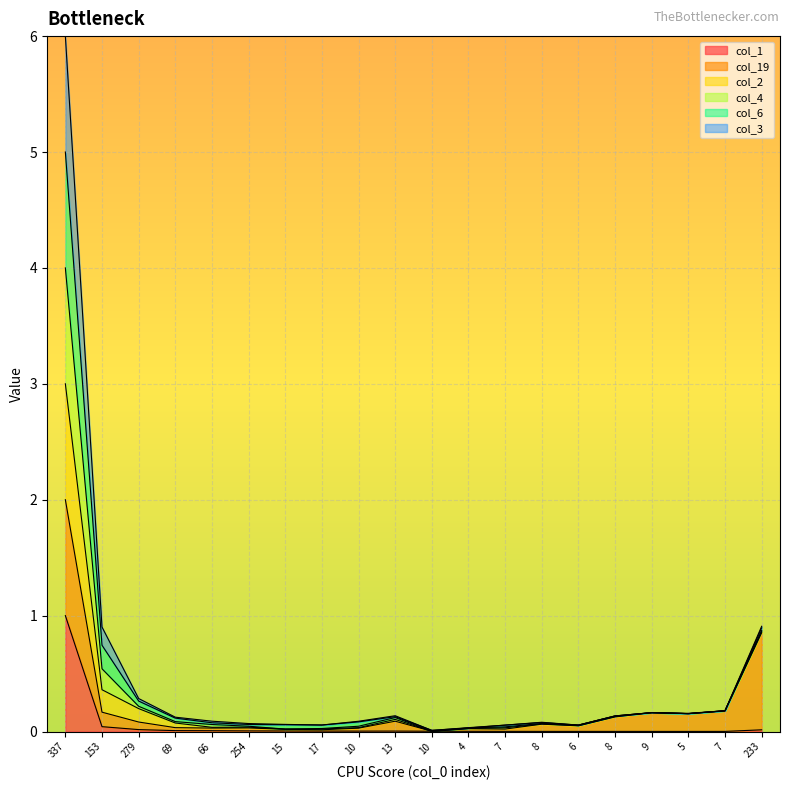

At how many categories does at least one series exceed 1?

1